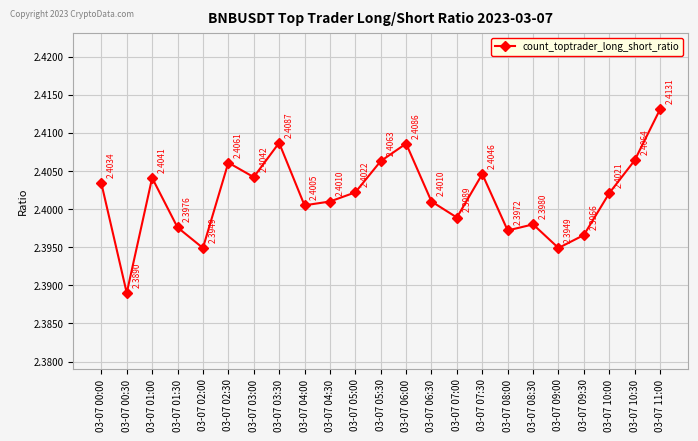

The chart shows a value of 2.4 at 03-07 02:30. True or false?

True